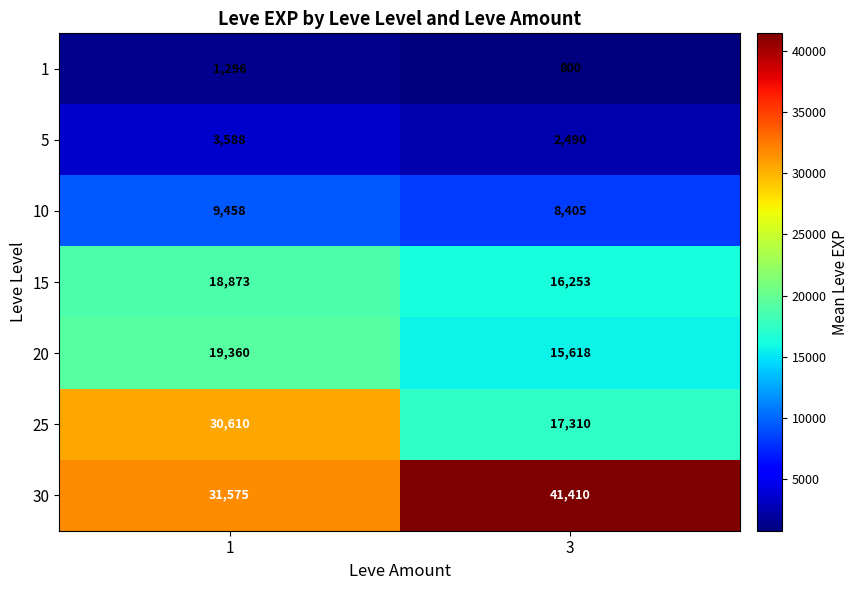

Reading left to right, list all the values displayed in this chart.

1: 1296	800
5: 3588	2490
10: 9458	8405
15: 18873	16253
20: 19360	15618
25: 30610	17310
30: 31575	41410